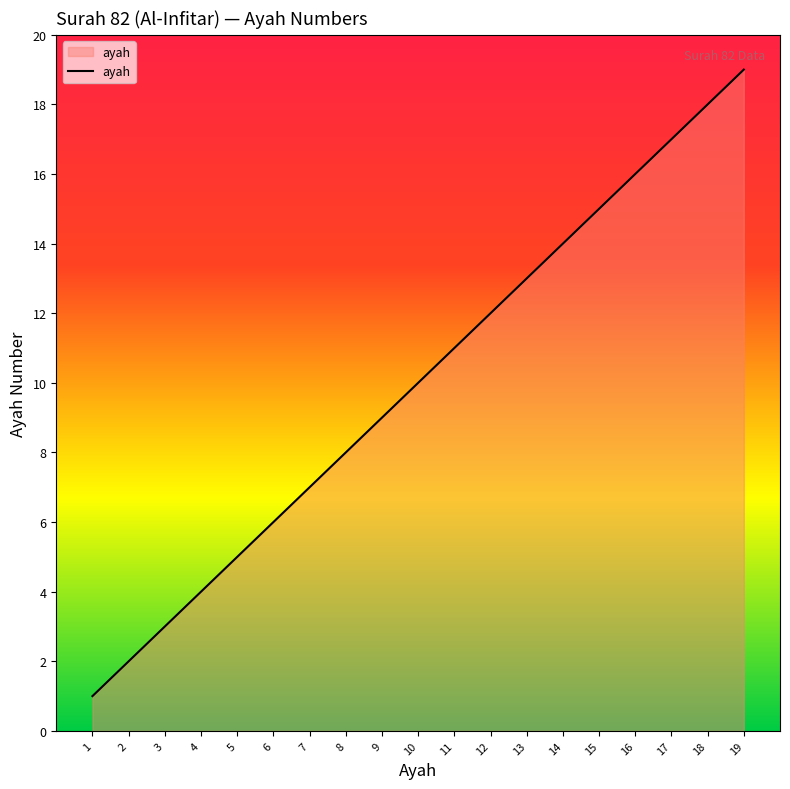

What is the average value?

10